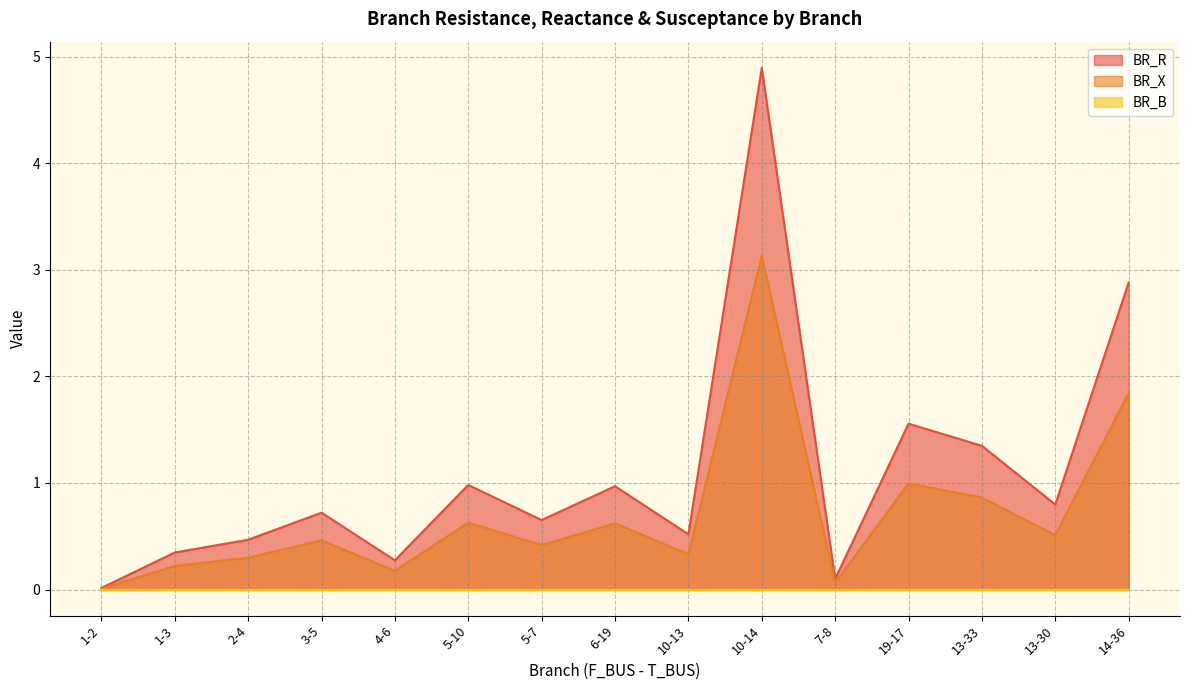

How many data points does each series have?

15